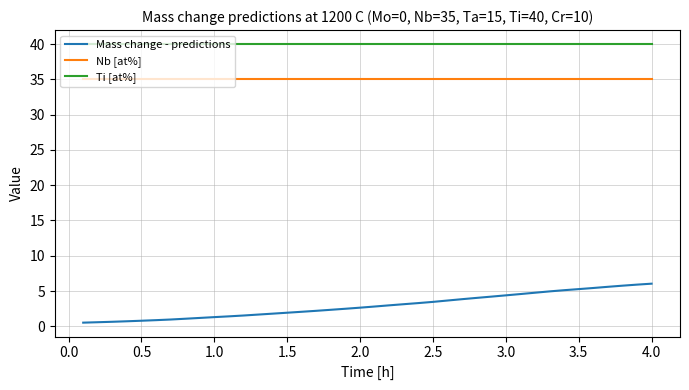

List the series in order of their peak value, highest first.

Ti [at%], Nb [at%], Mass change - predictions